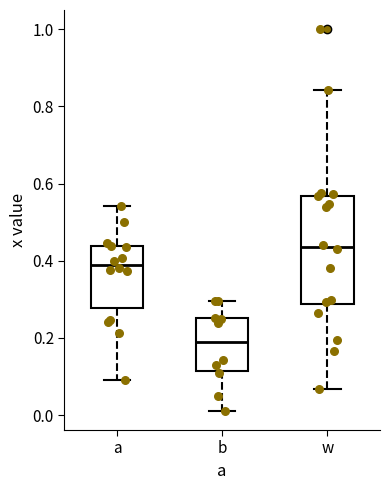

Where does the median line of the box for a sit on the y-axis? The values are not printed on the chart, so give them approximately, as read against the axis.

0.38